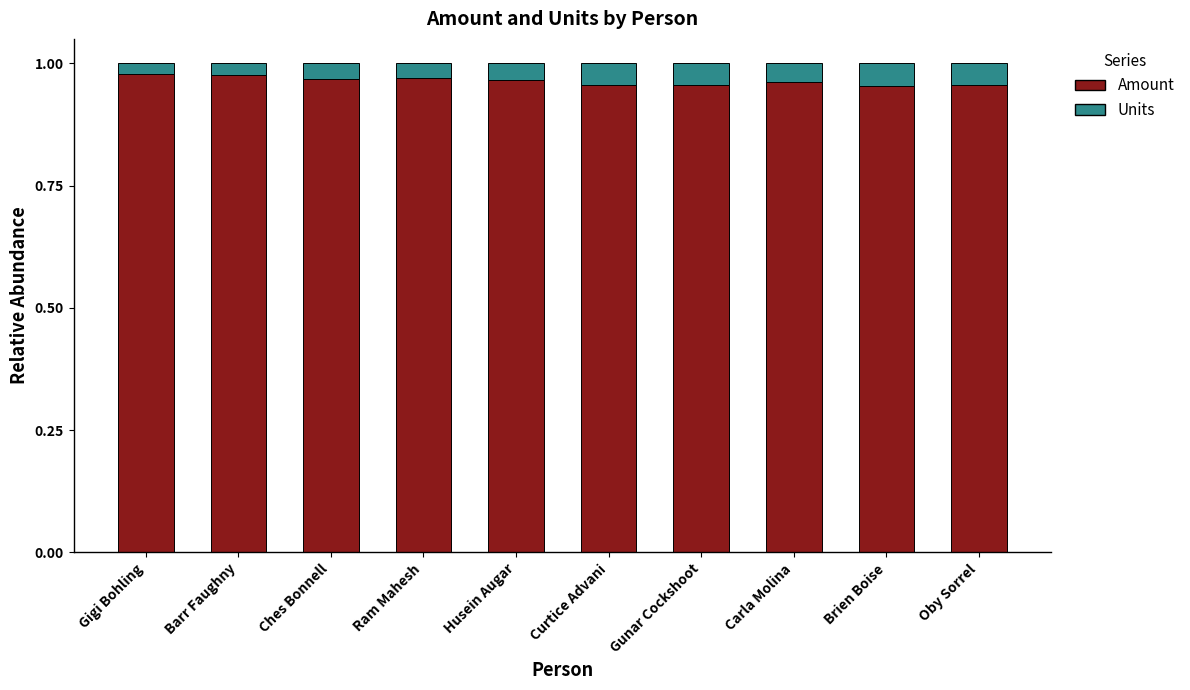

True or false: Amount has a value of 1.5 at Husein Augar.

False